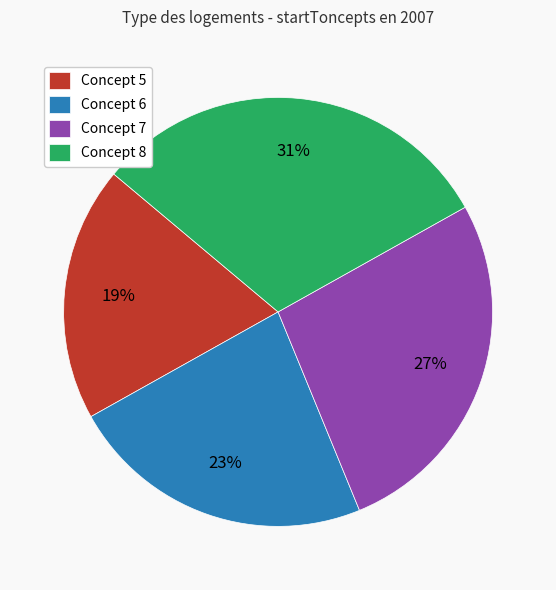

Does any single category account for the majority?

No